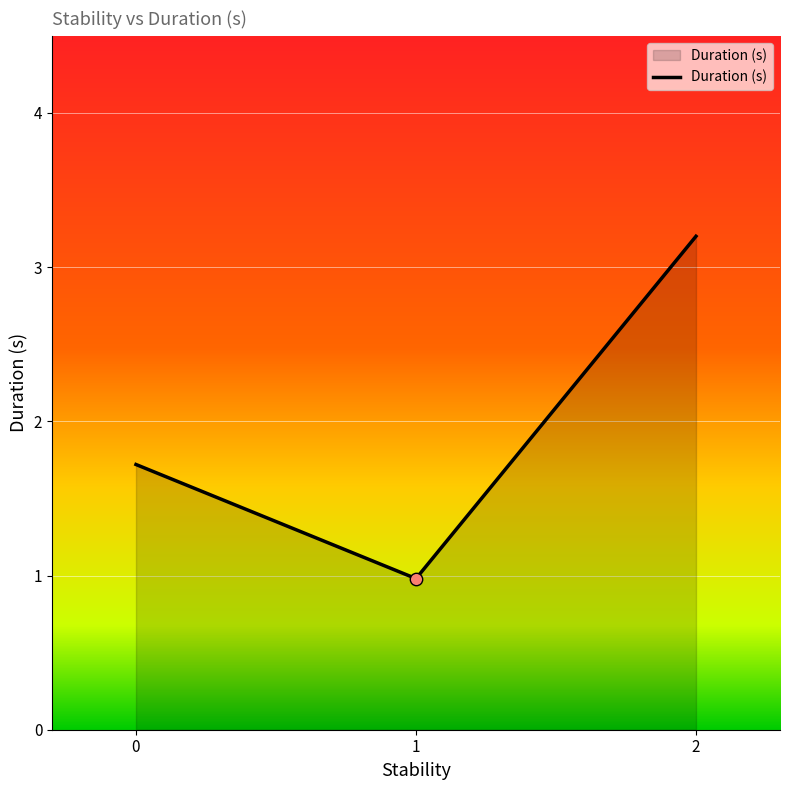

What is the ratio of the value at 1 to the value at 2?

0.3